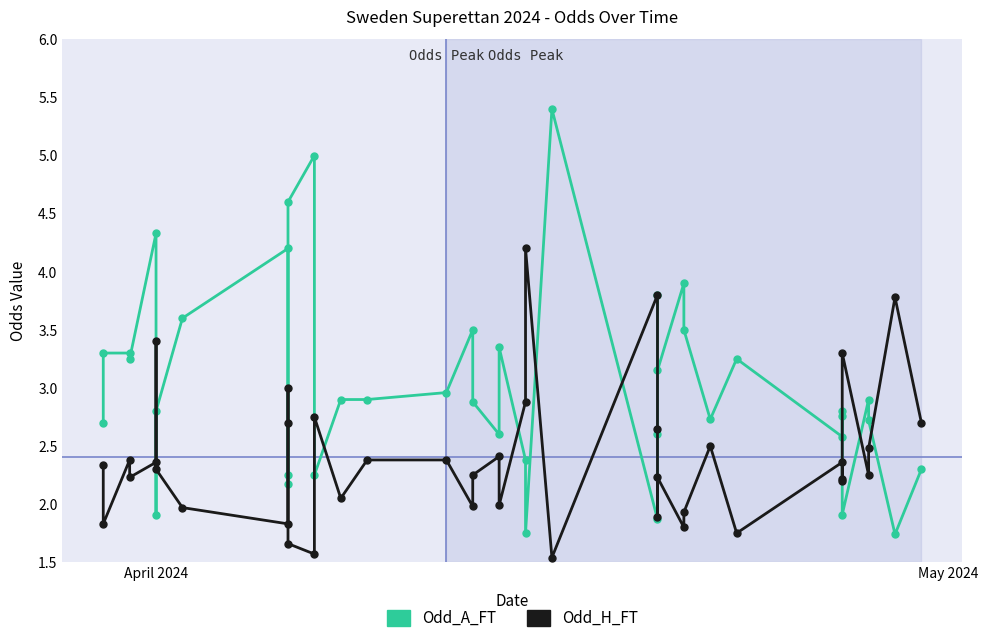

Which series ends up on top after the final intersection of Odd_H_FT and Odd_A_FT?

Odd_H_FT